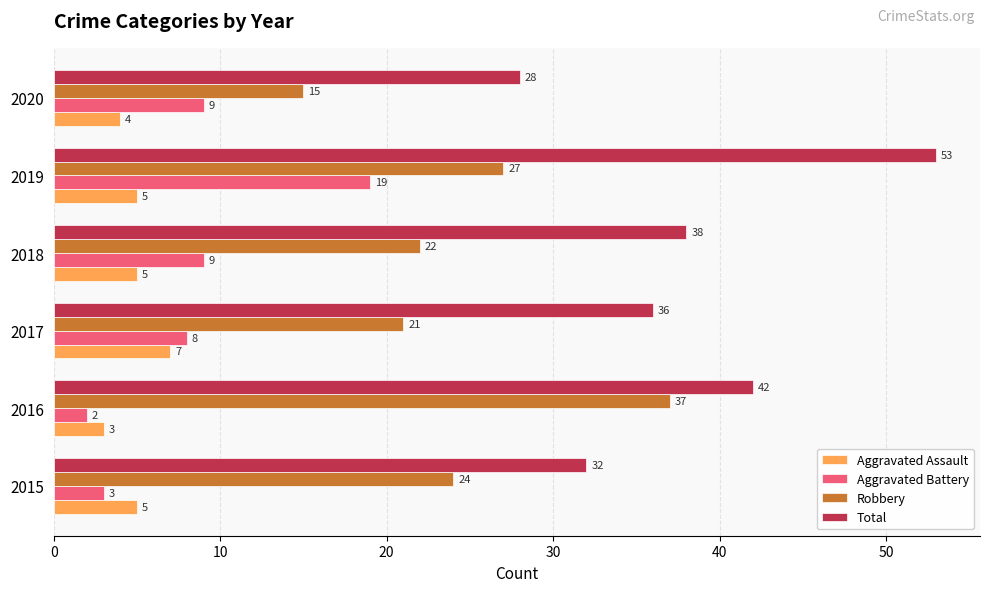

How many Total values are between 32 and 42?

4